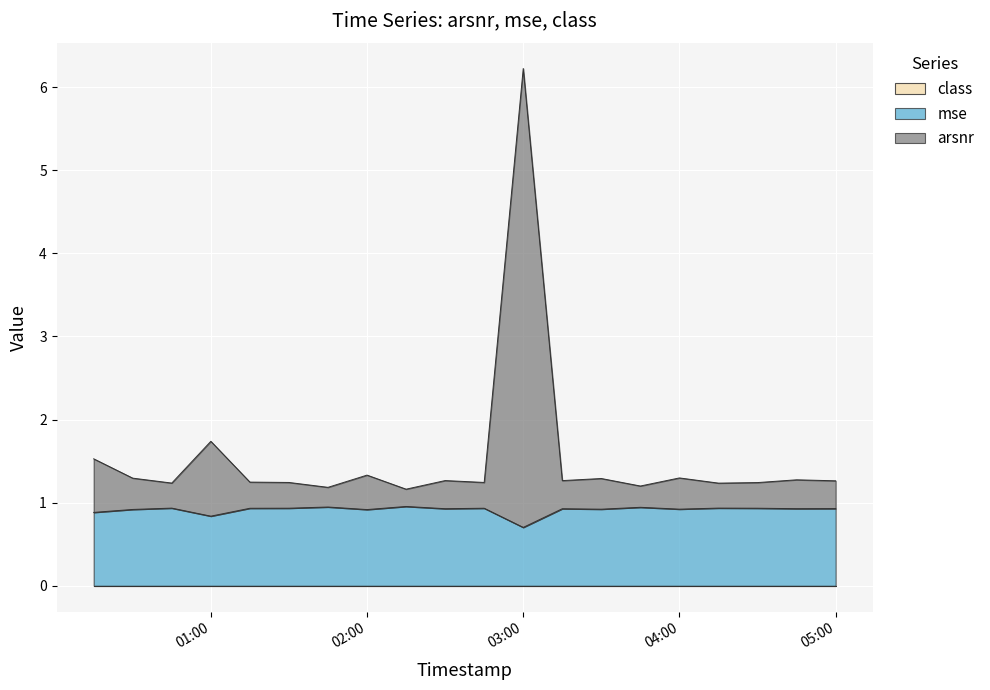

True or false: mse and arsnr cross at least once.

False